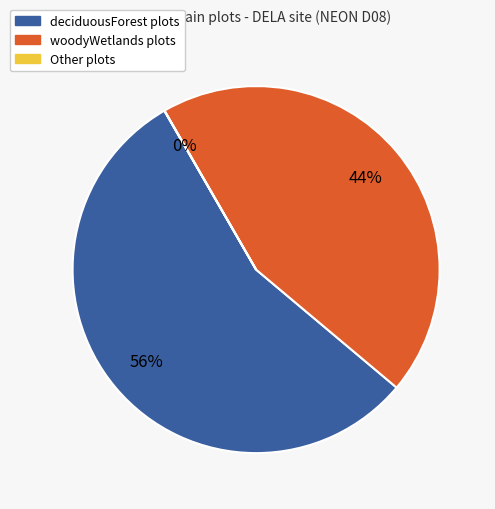

To the nearest percent, what is the difference between the largest and smallest slice percentages?

56%